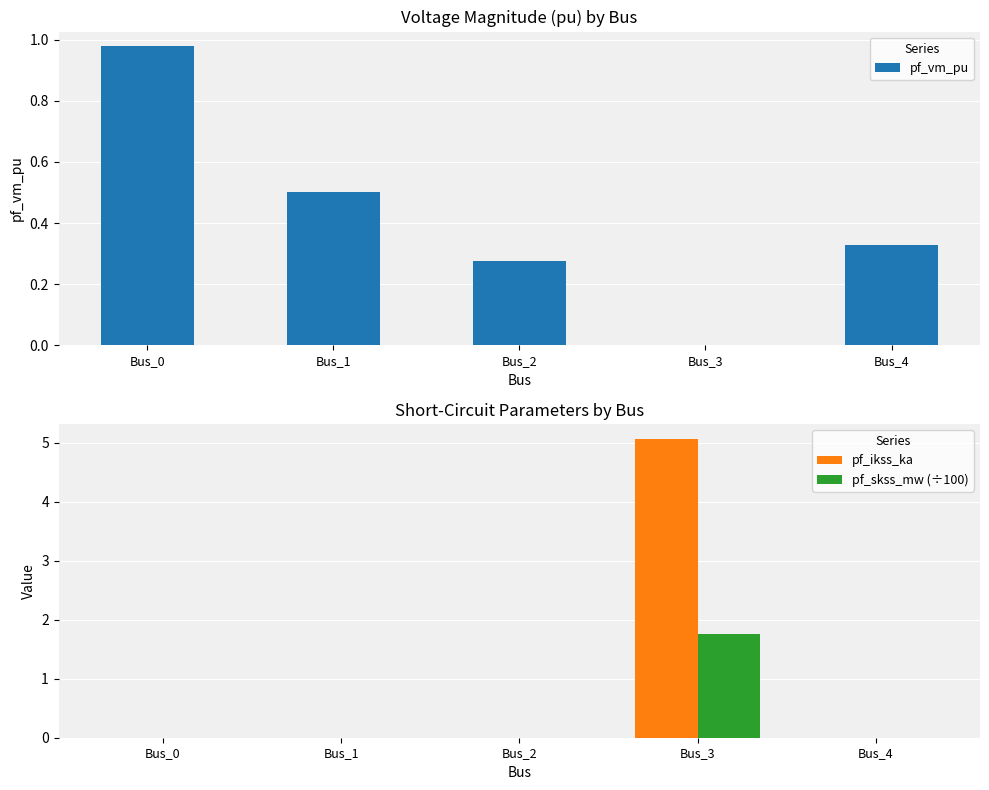

How many groups of bars are there?

5